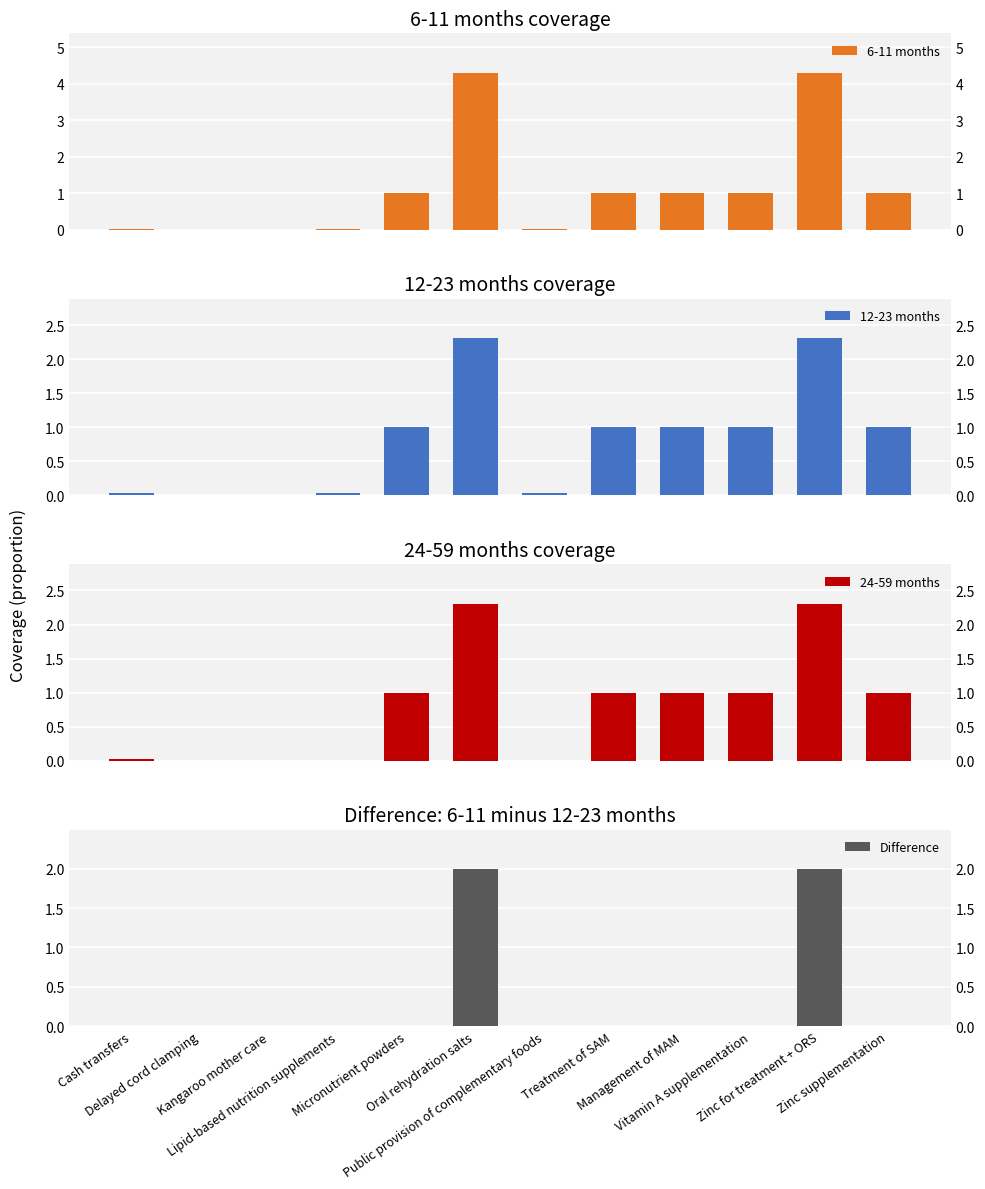

How many bars are there in total?

48